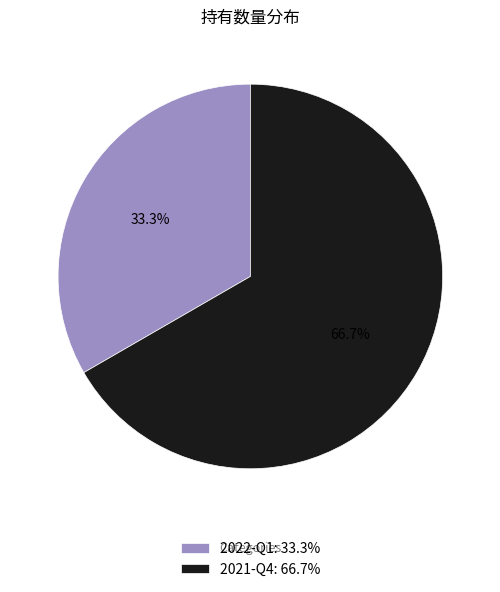

Combined, do 2022-Q1 and 2021-Q4 account for over 50%?

Yes